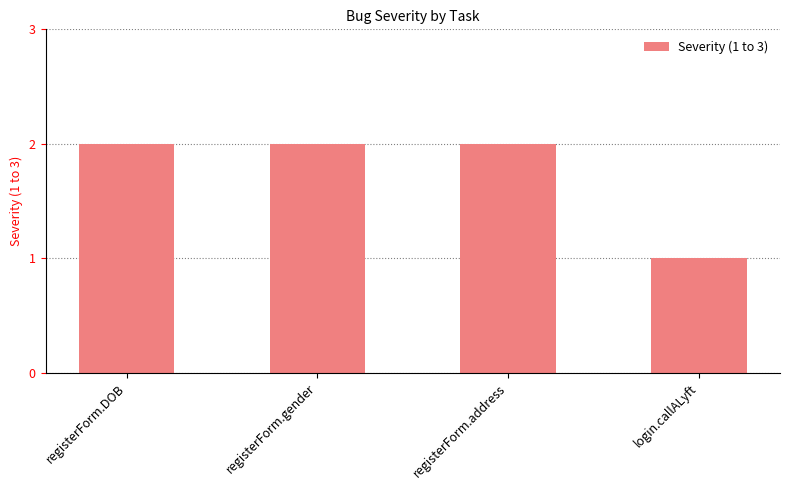

How many distinct data groups are displayed?

1